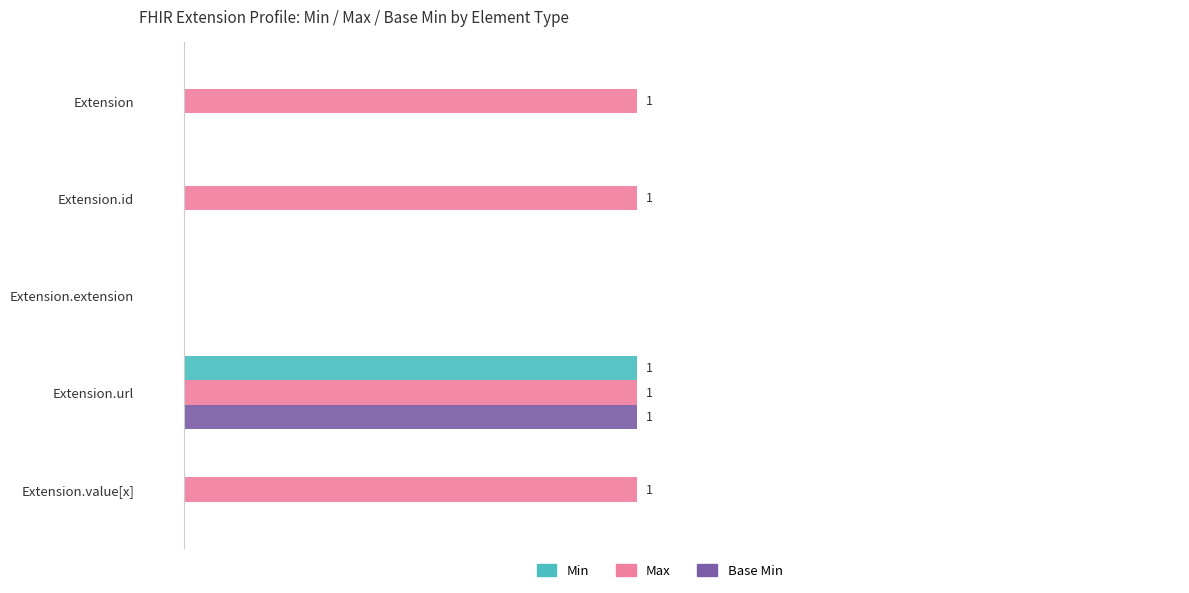

Which series has the largest total across all categories?

Max